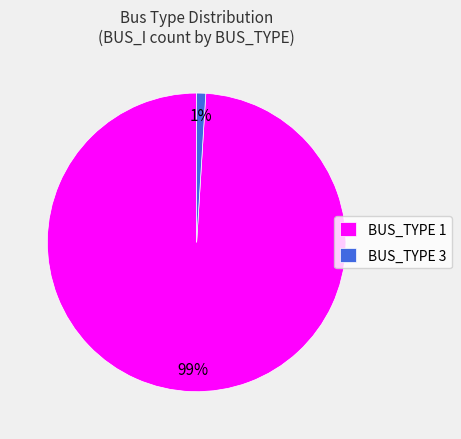

True or false: BUS_TYPE 1 accounts for 99% of the total.

True